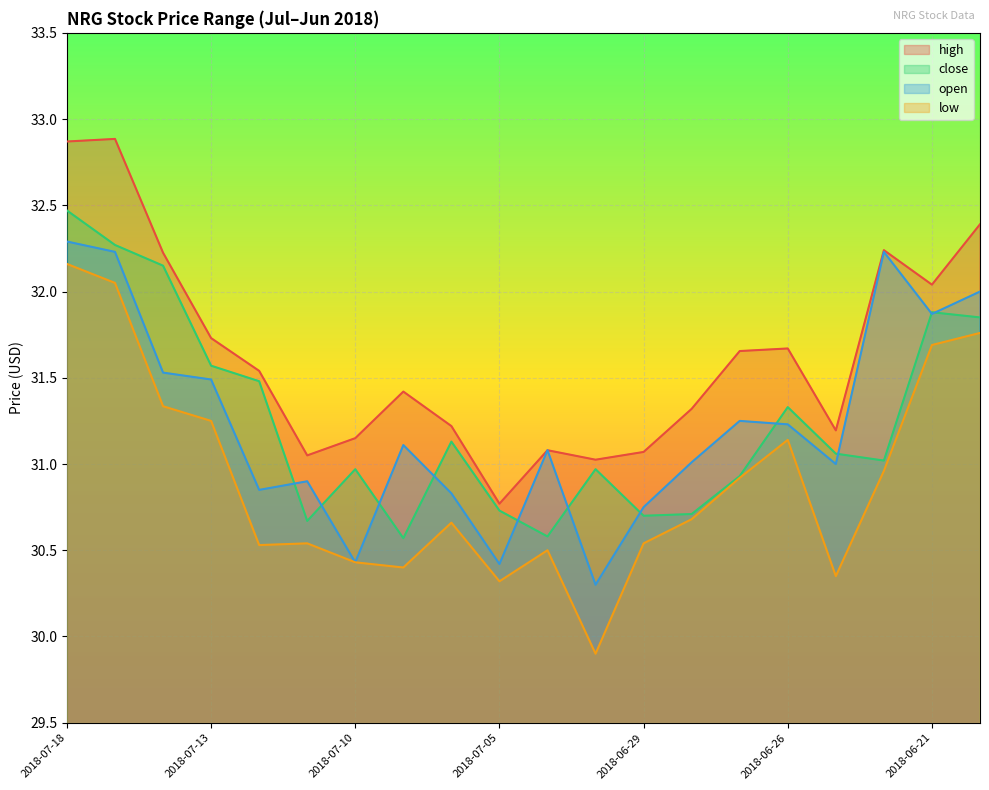

What is the lowest value of the close series?

30.6